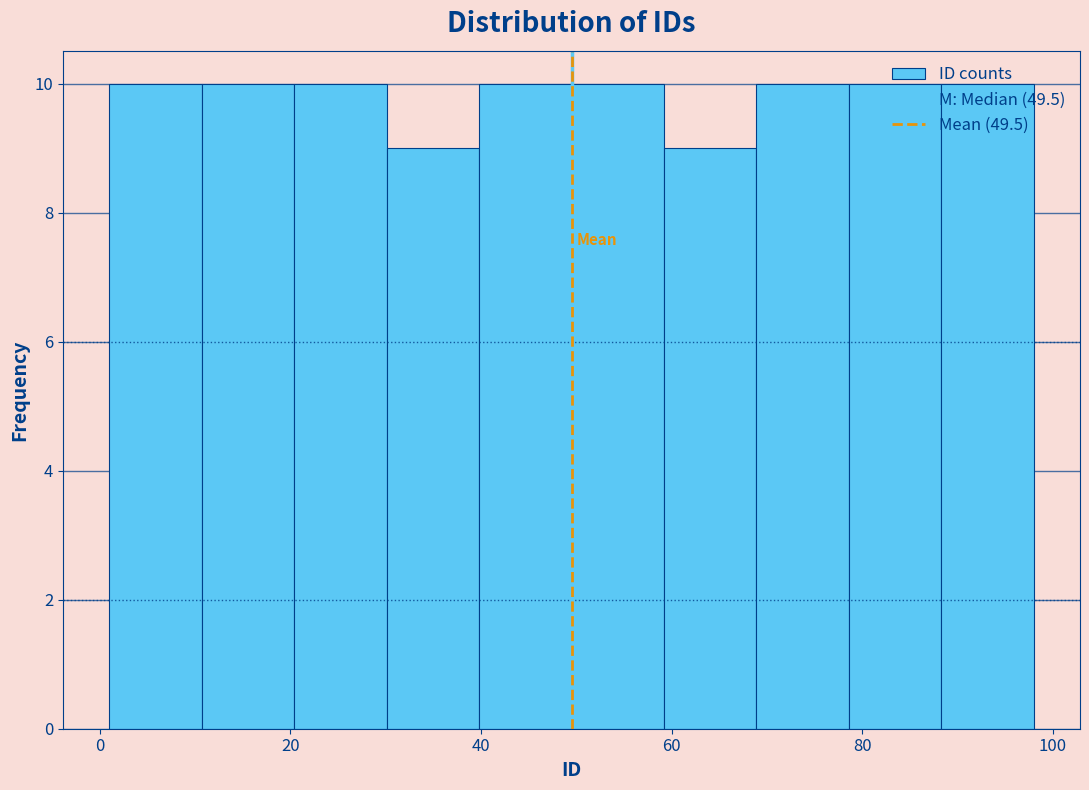

Reading left to right, transcribe this chart: for each bar, give the range it covers on the x-axis and its height. Neither the bar edges nor the heights are printed on the chart, so give them approximately, as read against the axes.

2 to 10: 10
10 to 20: 10
20 to 30: 10
30 to 40: 9
40 to 50: 10
50 to 60: 10
60 to 68: 9
68 to 78: 10
78 to 88: 10
88 to 98: 10